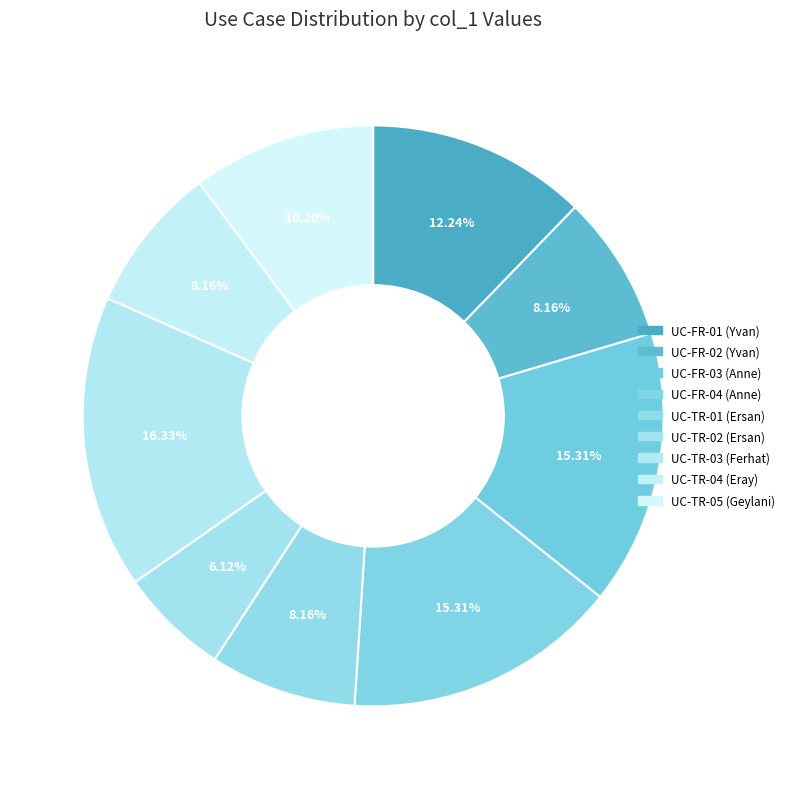

Rank the categories by value from lowest to highest.

UC-TR-02 (Ersan), UC-FR-02 (Yvan), UC-TR-01 (Ersan), UC-TR-04 (Eray), UC-TR-05 (Geylani), UC-FR-01 (Yvan), UC-FR-03 (Anne), UC-FR-04 (Anne), UC-TR-03 (Ferhat)